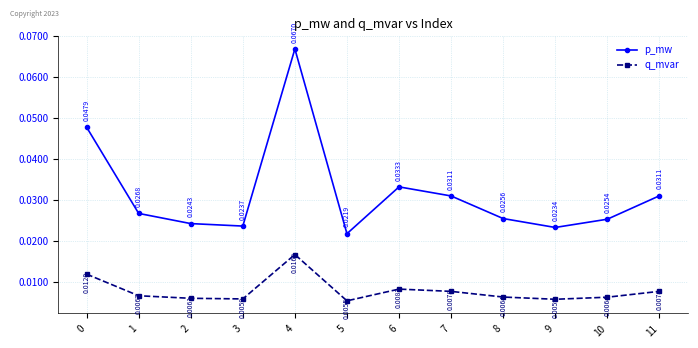

At which category is the sum across all series the highest?

4